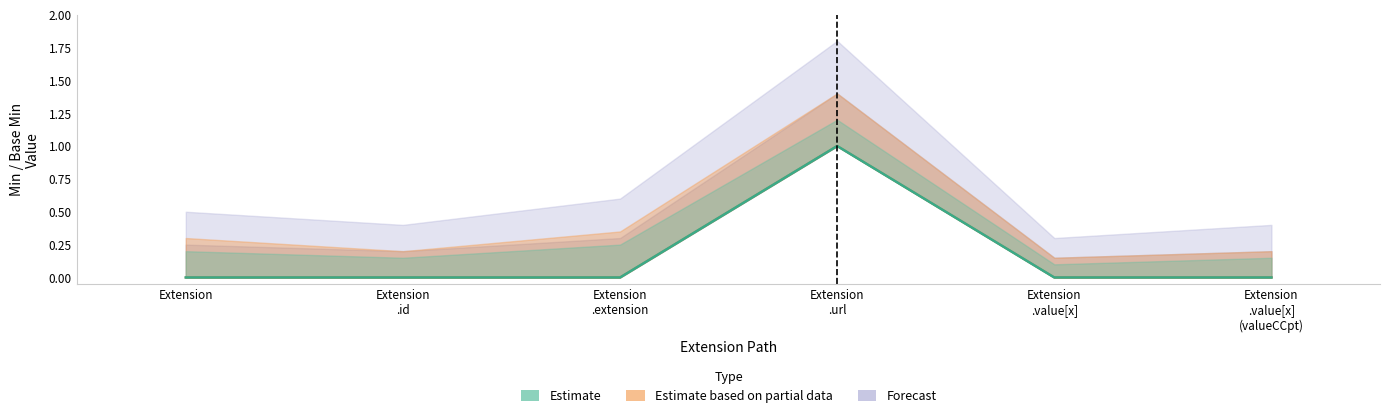

True or false: the data shows 0 at Extension.

True